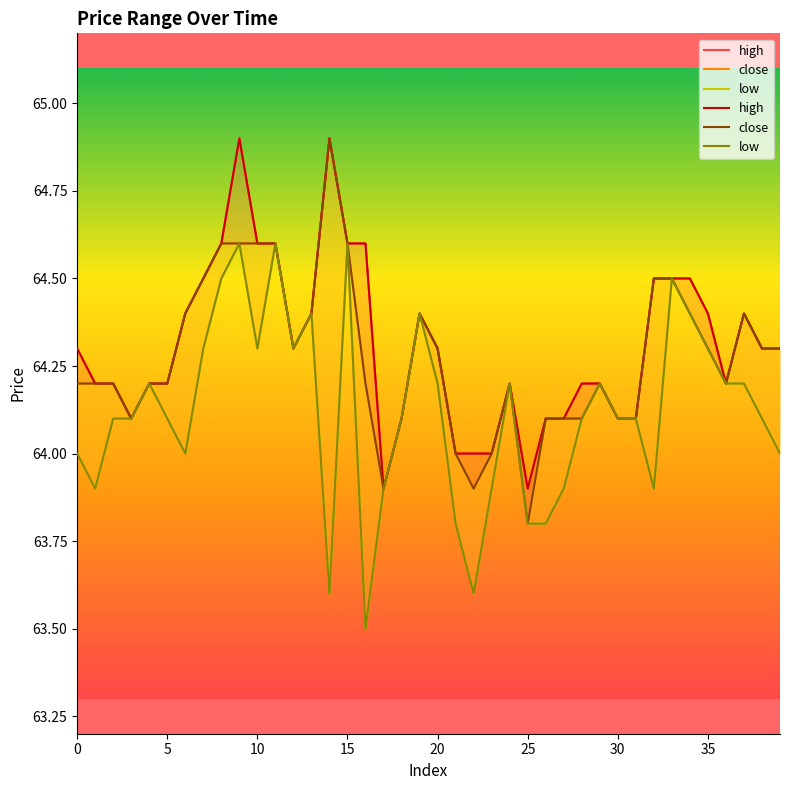

Reading left to right, extract all data points from this chart.

high: 64.3	64.2	64.2	64.1	64.2	64.2	64.4	64.5	64.6	64.9	64.6	64.6	64.3	64.4	64.9	64.6	64.6	63.9	64.1	64.4	64.3	64.0	64.0	64.0	64.2	63.9	64.1	64.1	64.2	64.2	64.1	64.1	64.5	64.5	64.5	64.4	64.2	64.4	64.3	64.3
close: 64.2	64.2	64.2	64.1	64.2	64.2	64.4	64.5	64.6	64.6	64.6	64.6	64.3	64.4	64.9	64.6	64.2	63.9	64.1	64.4	64.3	64.0	63.9	64.0	64.2	63.8	64.1	64.1	64.1	64.2	64.1	64.1	64.5	64.5	64.4	64.3	64.2	64.4	64.3	64.3
low: 64.0	63.9	64.1	64.1	64.2	64.1	64.0	64.3	64.5	64.6	64.3	64.6	64.3	64.4	63.6	64.6	63.5	63.9	64.1	64.4	64.2	63.8	63.6	63.9	64.2	63.8	63.8	63.9	64.1	64.2	64.1	64.1	63.9	64.5	64.4	64.3	64.2	64.2	64.1	64.0